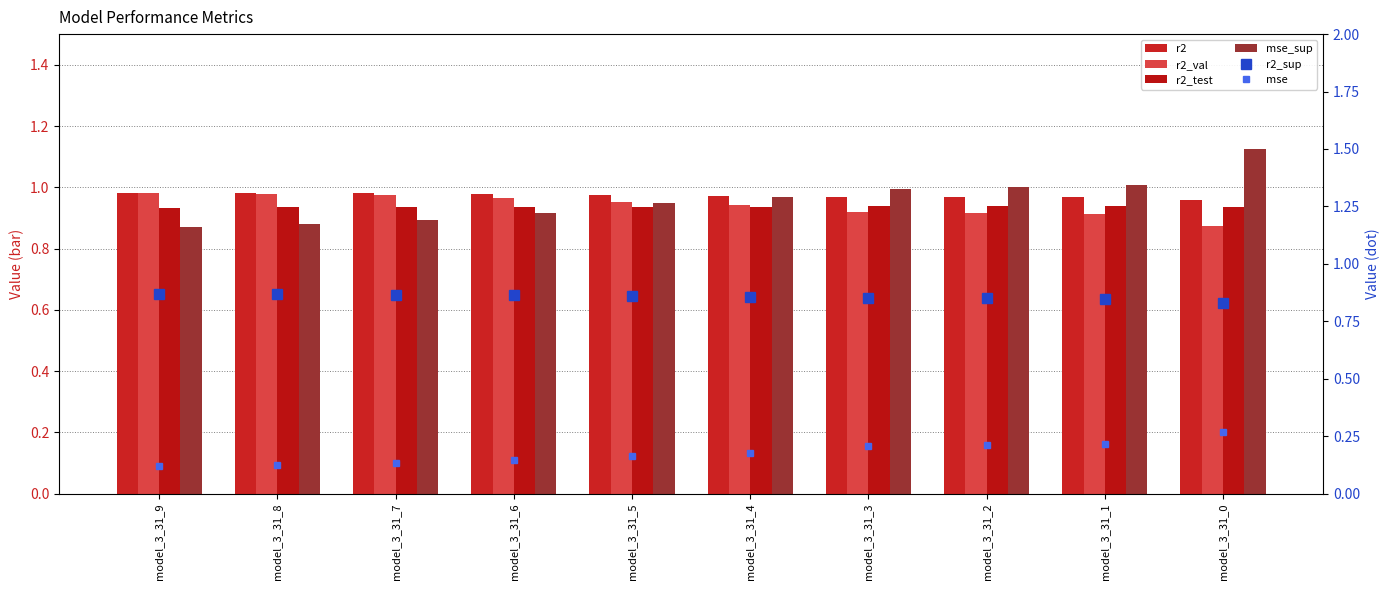

Between model_3_31_4 and model_3_31_2, which series saw the biggest shift?

mse